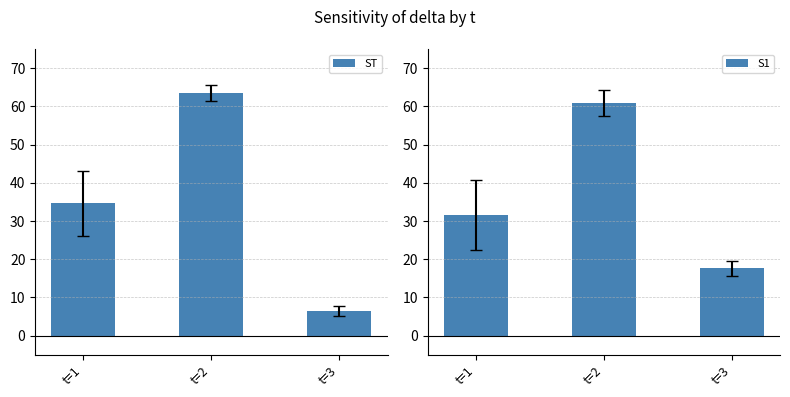

What is the average value of the S1 series?

36.7